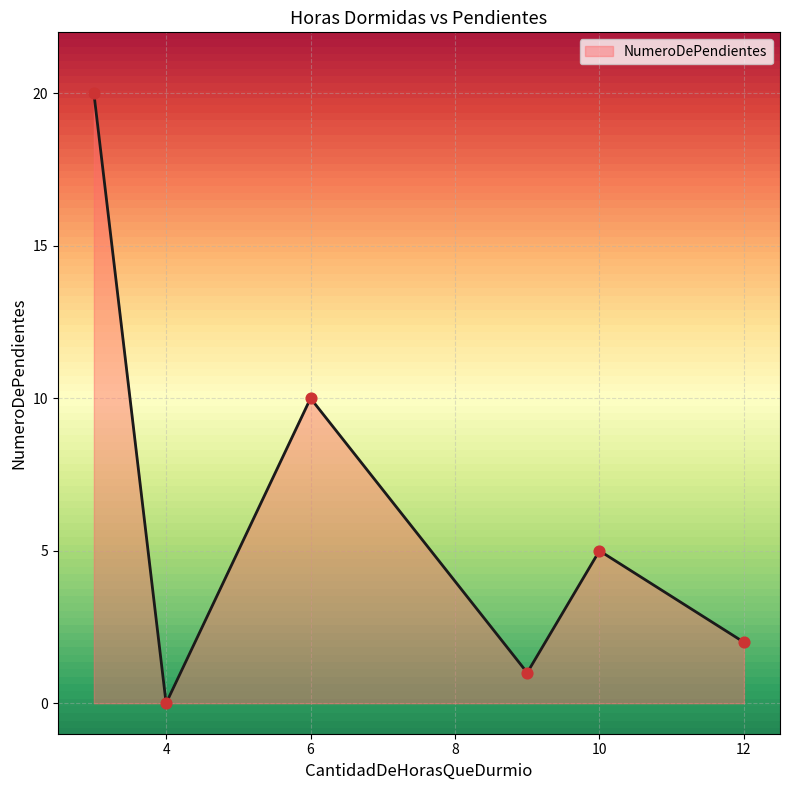

What is the greatest value displayed?

20